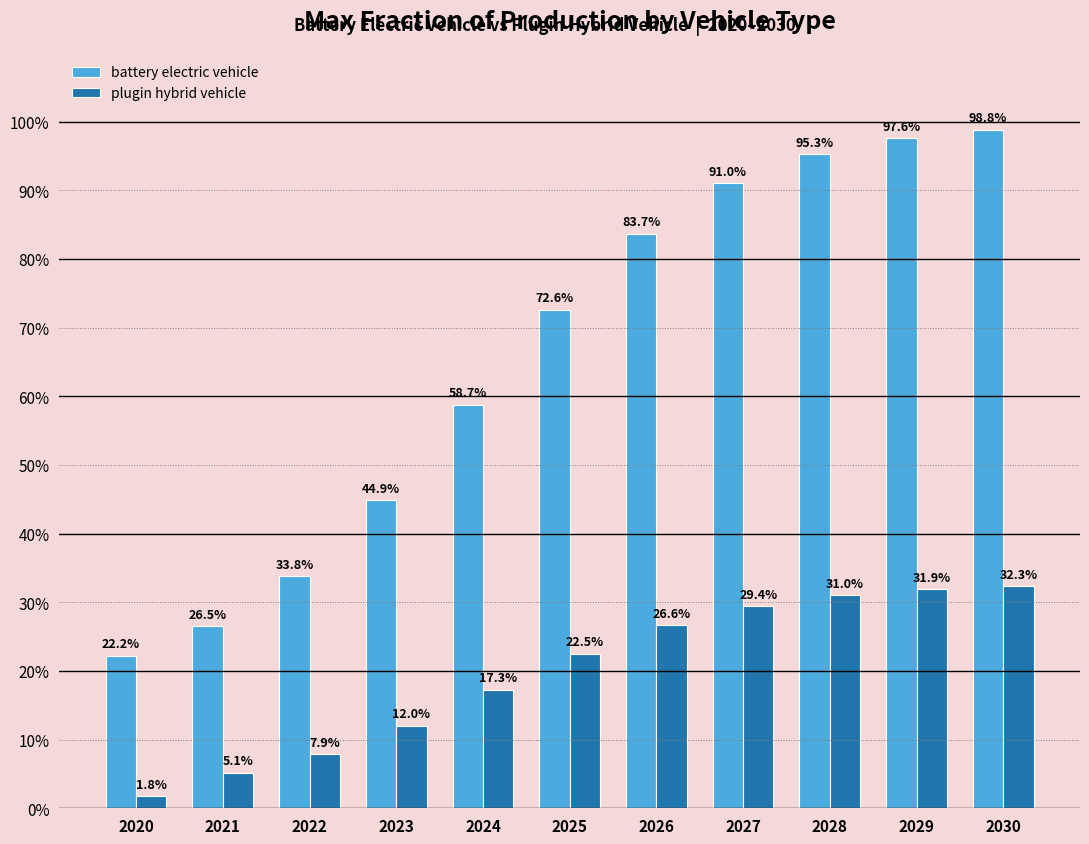

At which category is the sum across all series the highest?

2030